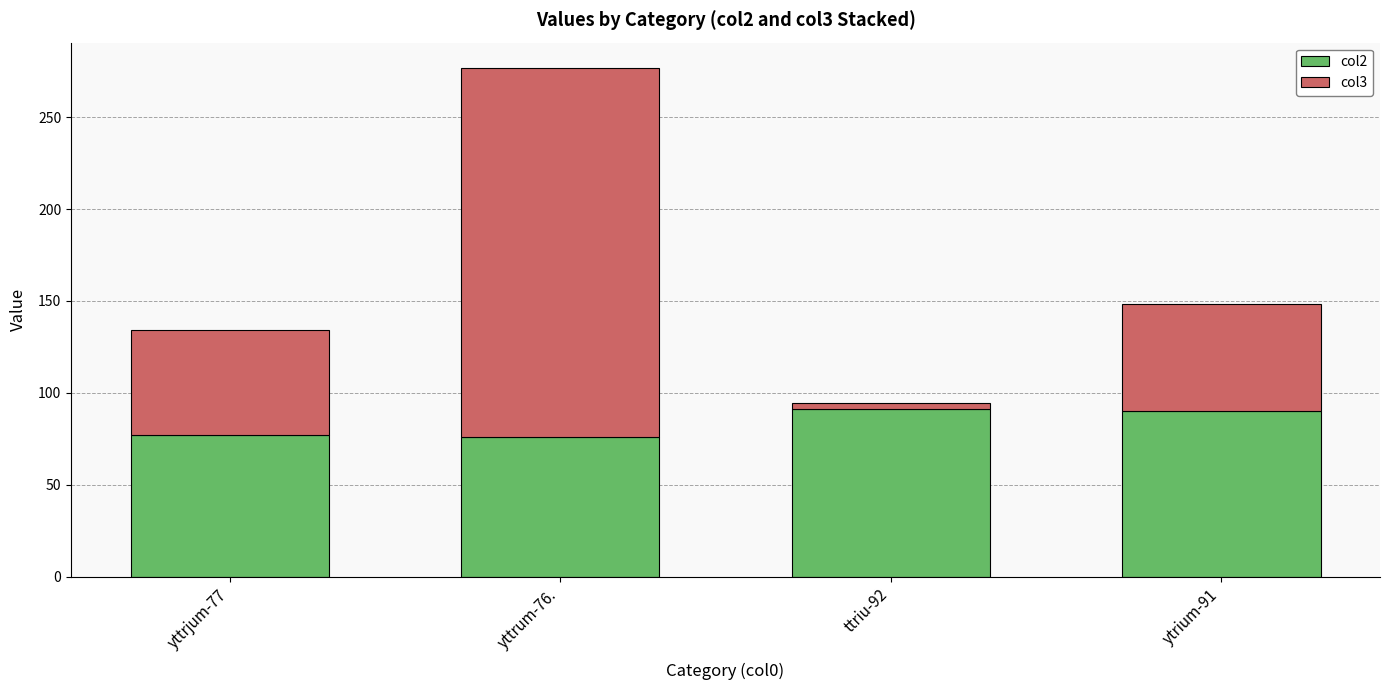

What is the average value of the col2 series?

83.5